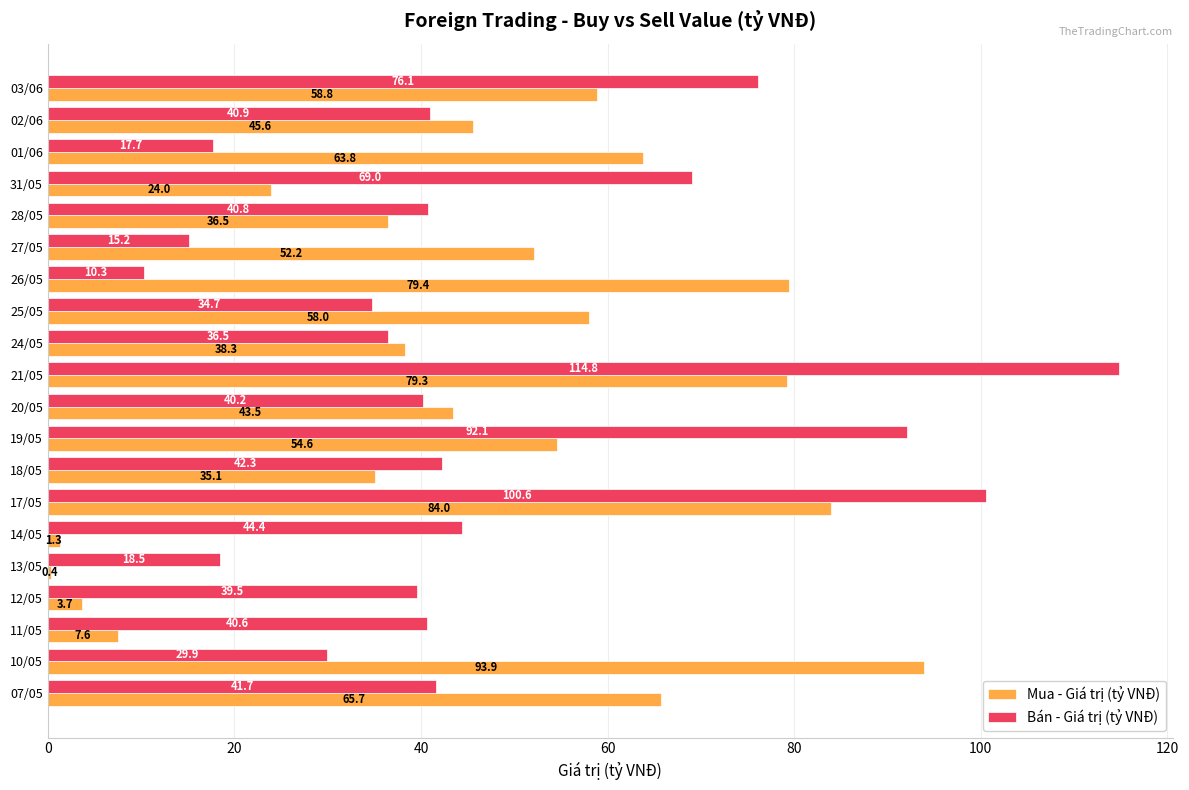

What is the greatest value displayed?

114.8